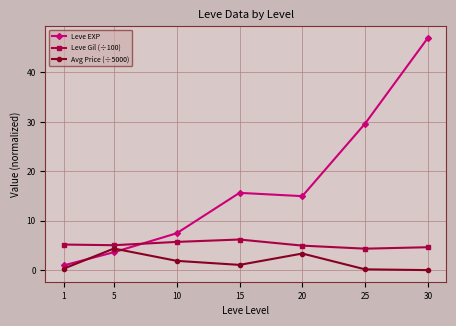

Rank the categories by Leve EXP value from lowest to highest.

1, 5, 10, 20, 15, 25, 30